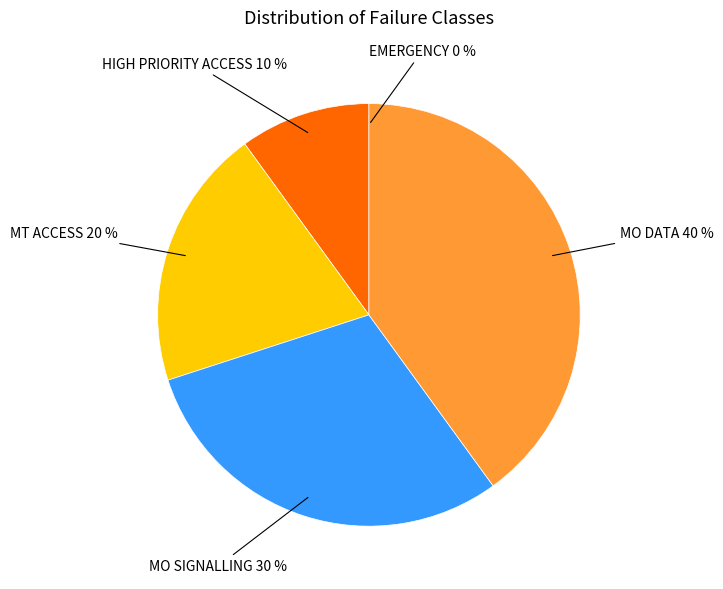

Which slice is the largest?

MO DATA